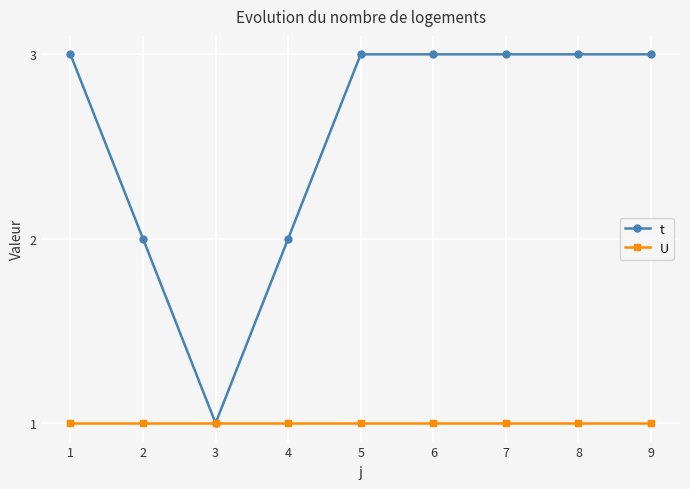

What is the value of the U point at the 8th from the left?

1